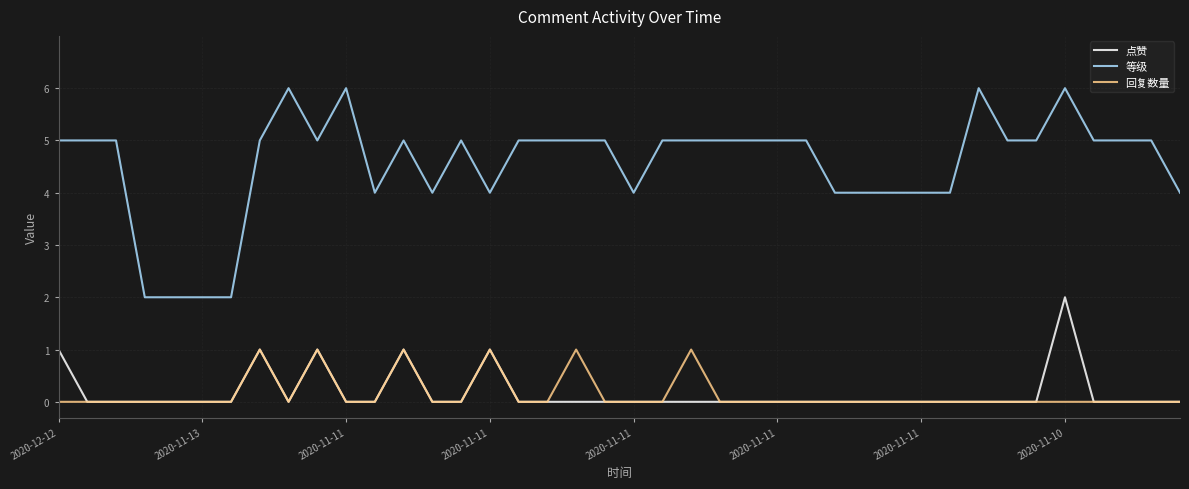

List the series in order of their peak value, lowest first.

回复数量, 点赞, 等级